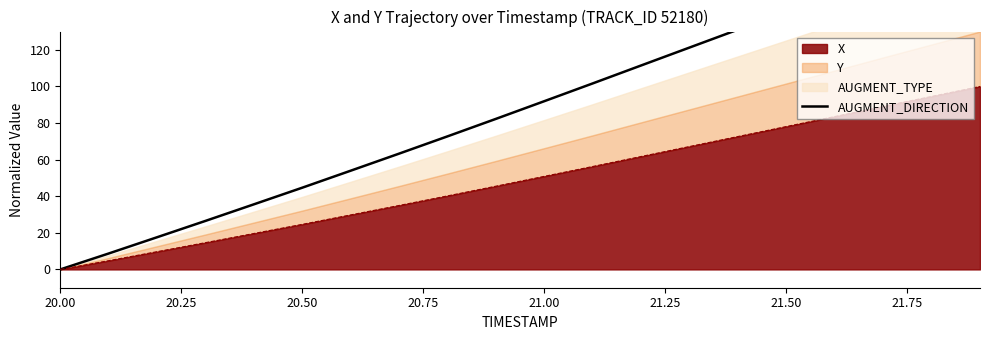

Which label corresponds to the smallest value in the chart?

20.00